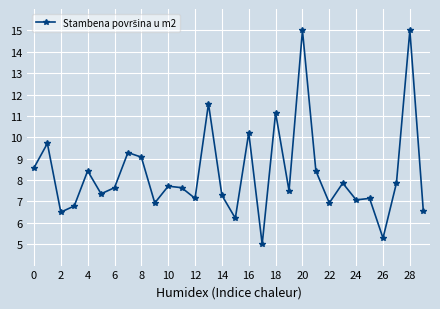

What is the difference between the second highest and second lowest values?

9.7